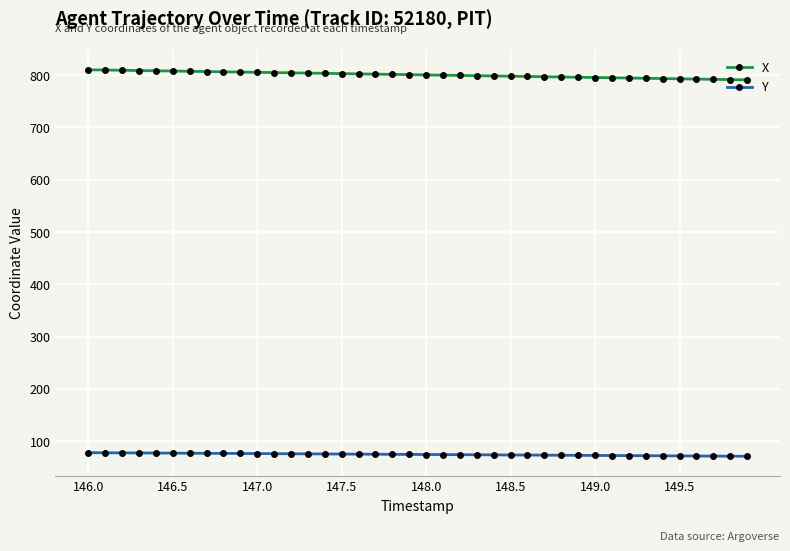

Rank the series by their average value, from highest to lowest.

X, Y